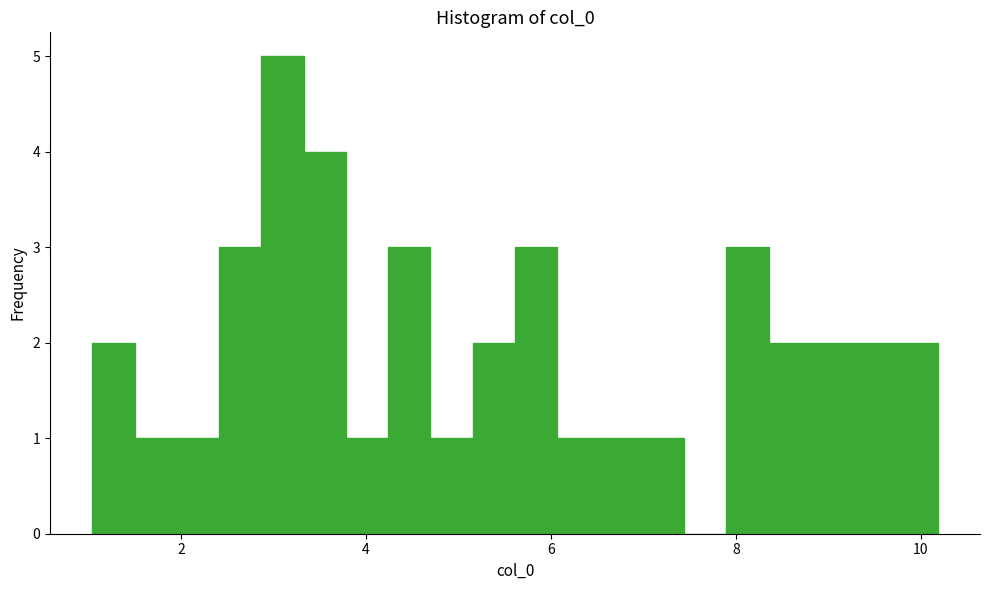

Around what value on the x-axis is the tallest bar? Give the approximate position of its centre, as read against the axis.

3.0